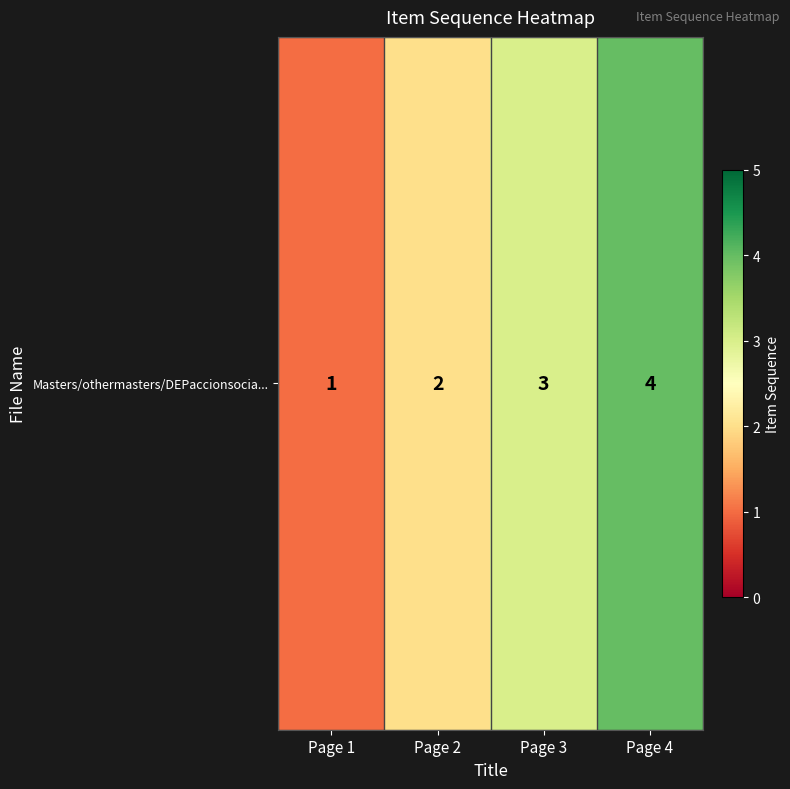

Count the number of data series in this chart.

1